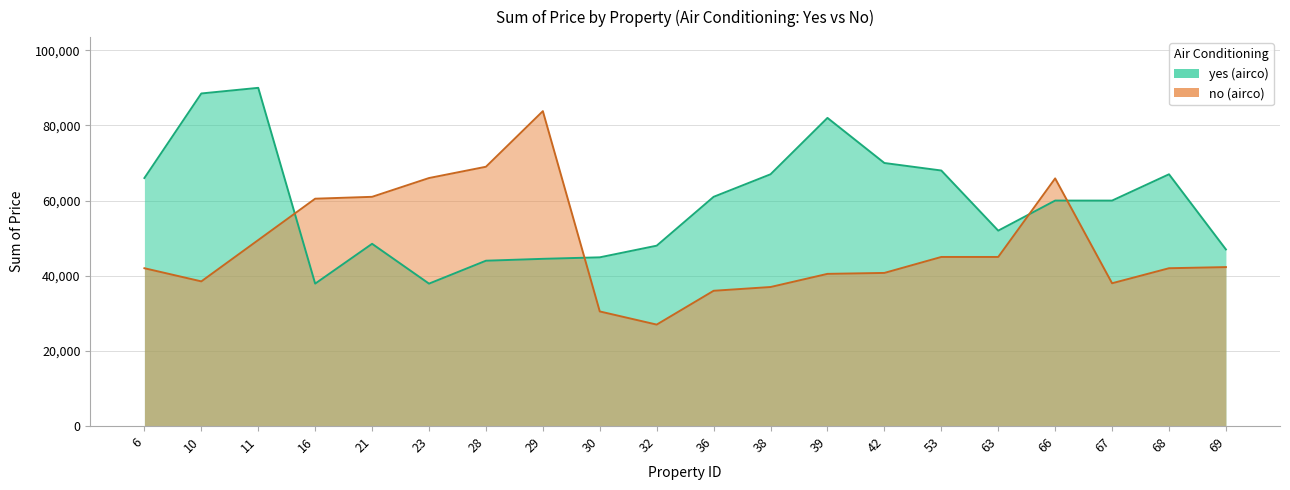

How many intersections are there between no and yes?

4